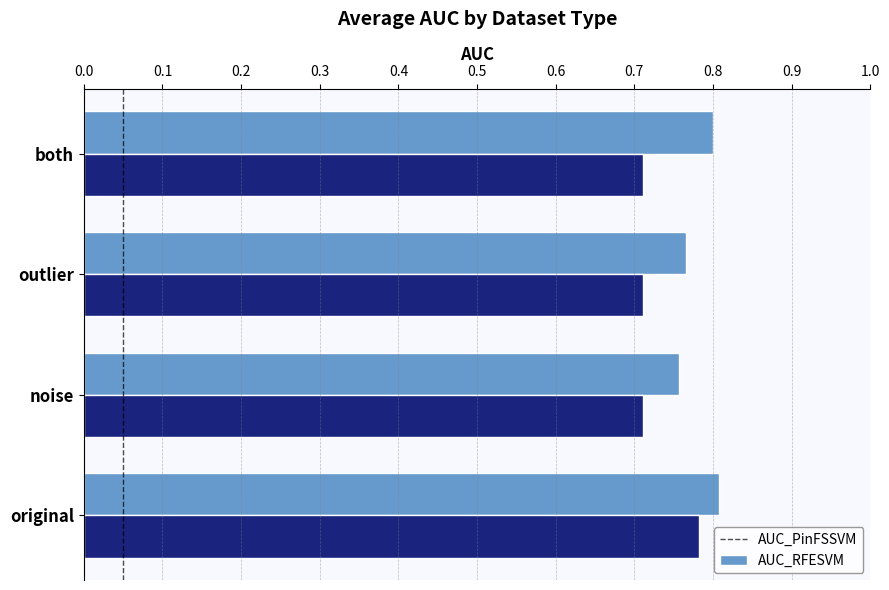

What is the sum of all AUC_PinFSSVM values?

3.1